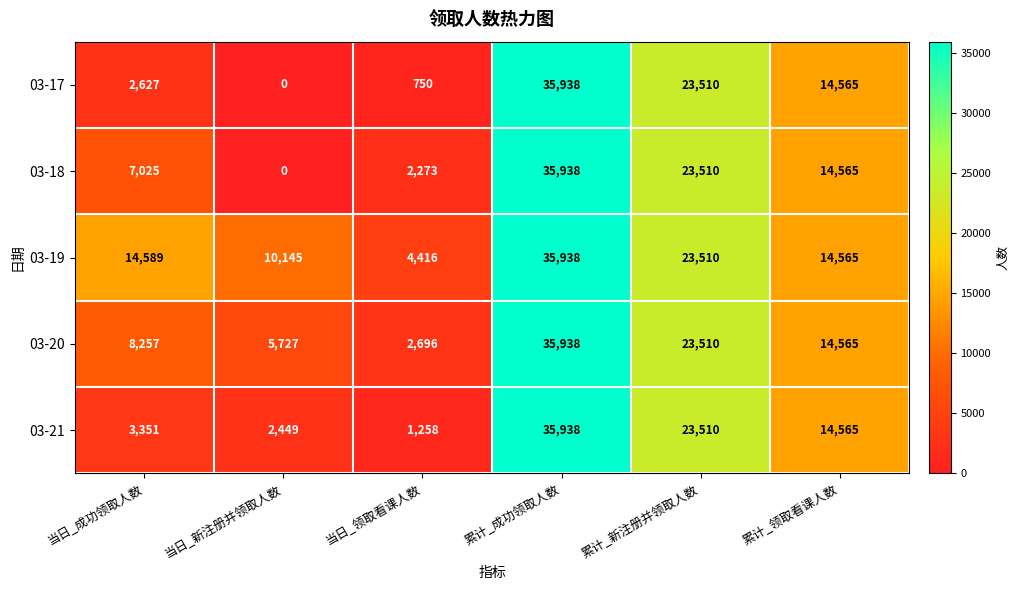

How many series are shown in this chart?

5